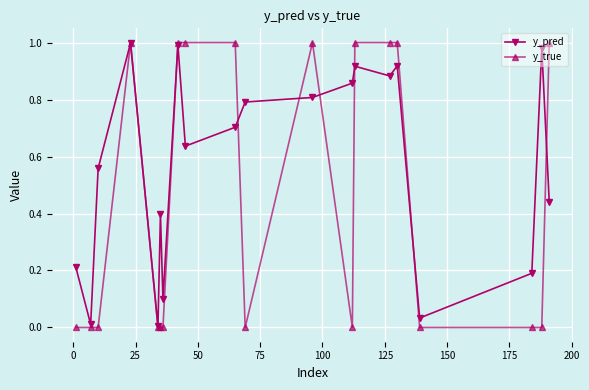

Which series has the largest range (max minus min)?

y_true